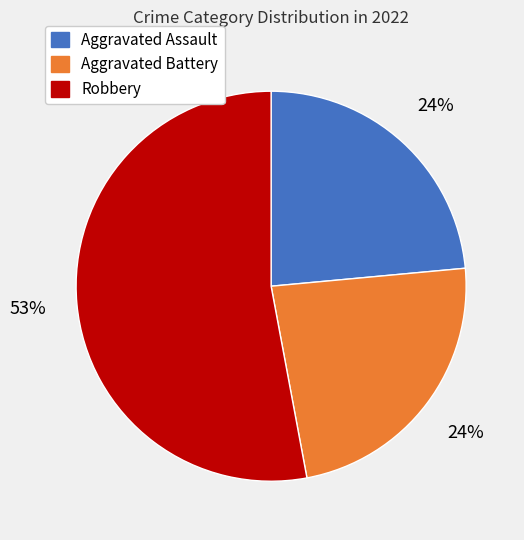

Is there any slice that represents more than half of the pie?

Yes